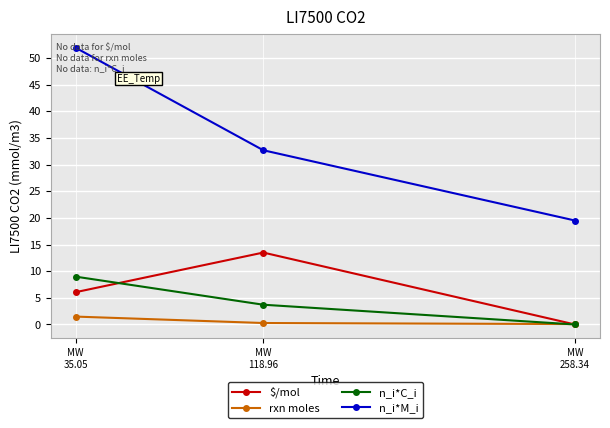

At how many categories does at least one series exceed 8?

3